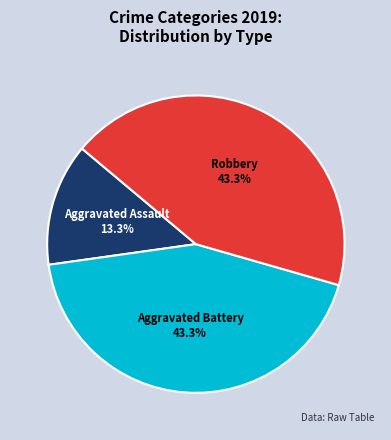

Approximately how many times larger is the value at Aggravated Assault compared to Aggravated Battery?

0.3